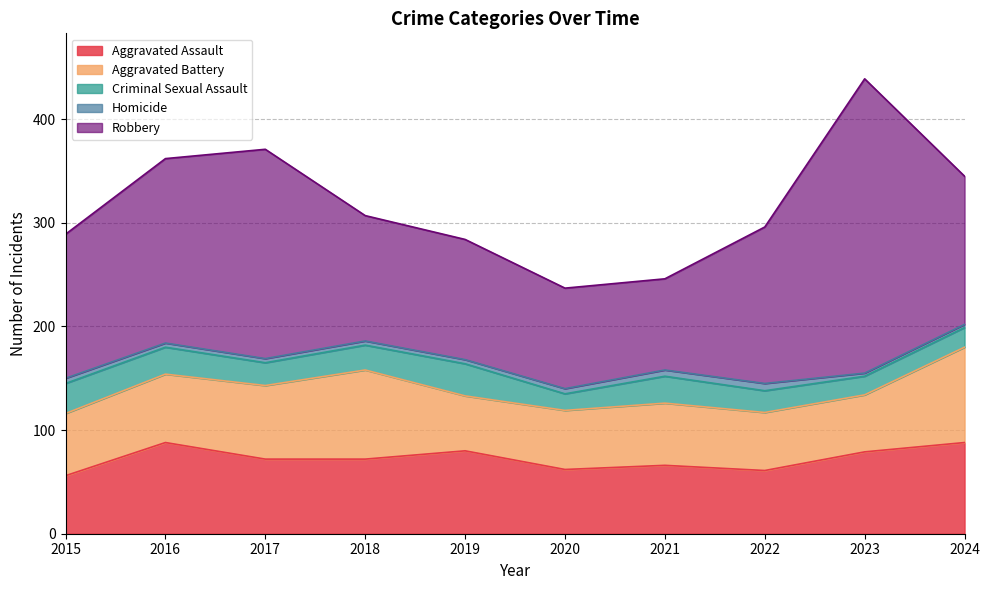

Which series has the widest spread of values?

Robbery